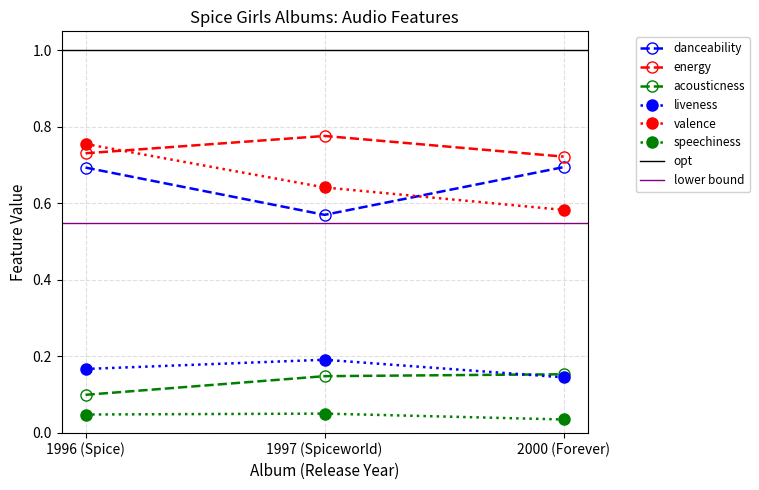

Is it true that liveness equals 0.2 at 1997 (Spiceworld)?

False